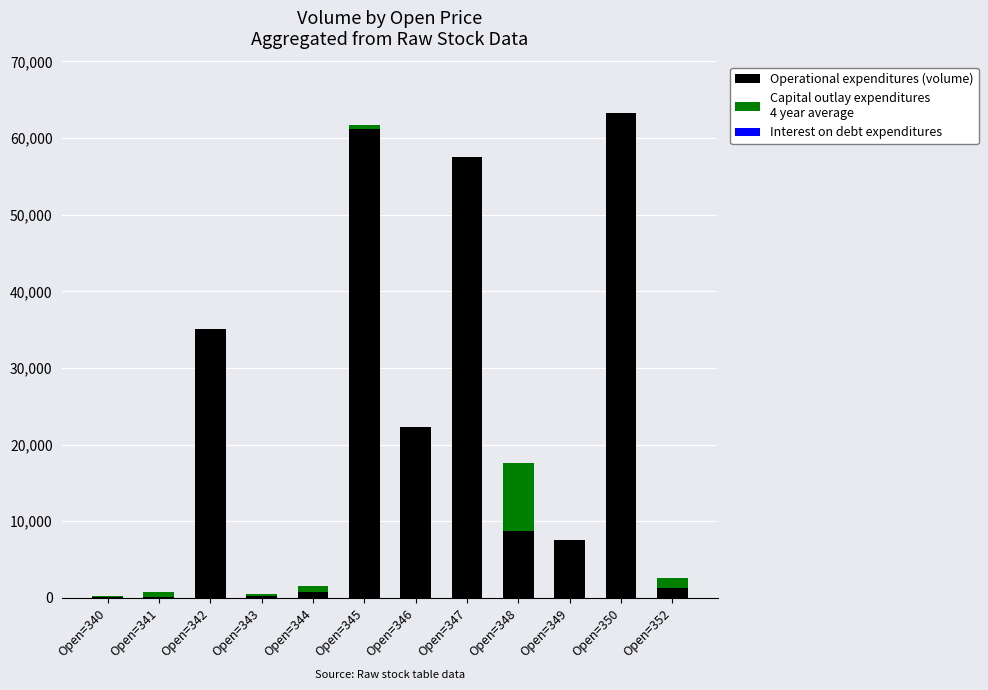

What is the total value across all series at Open=348?

17549.9